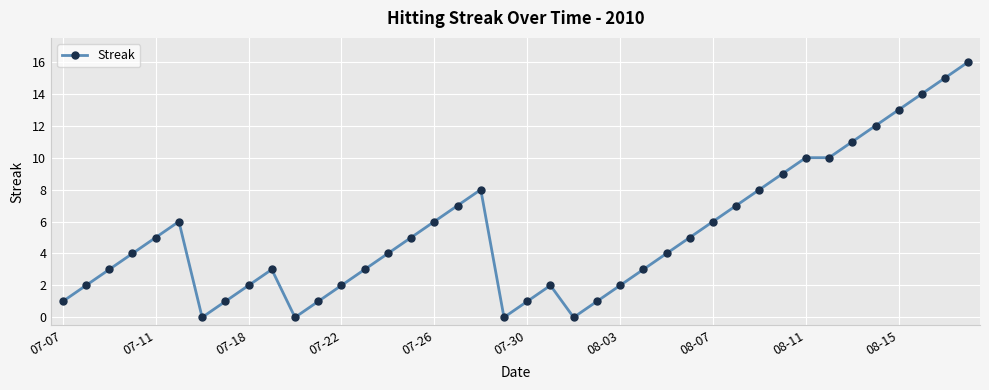

What is the difference between the maximum and minimum values?

16